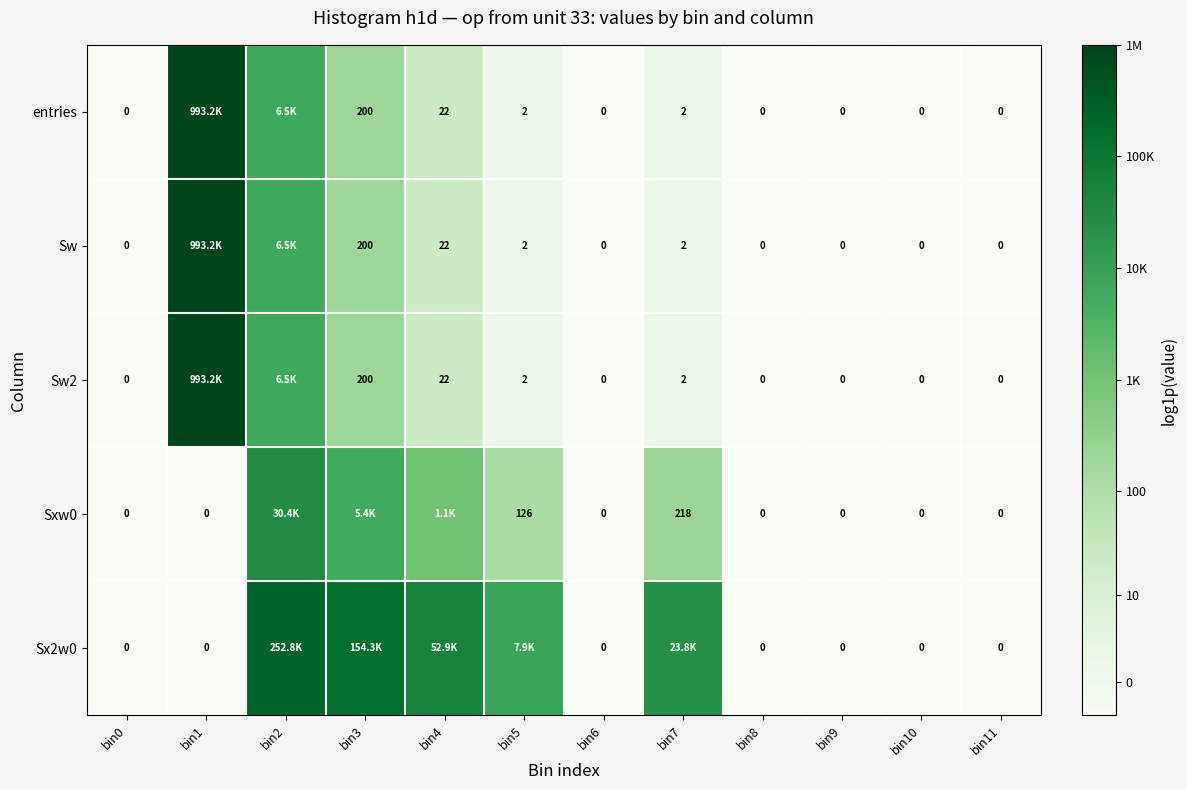

Between bin11 and bin10, which is larger?

bin11